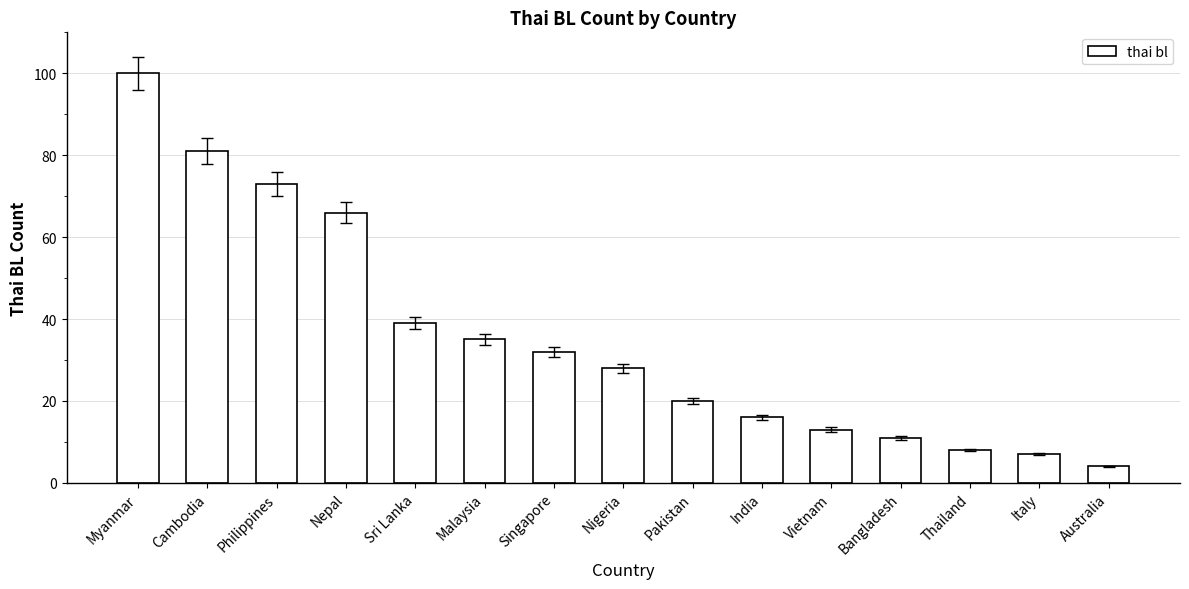

What is the minimum value shown in the chart?

4